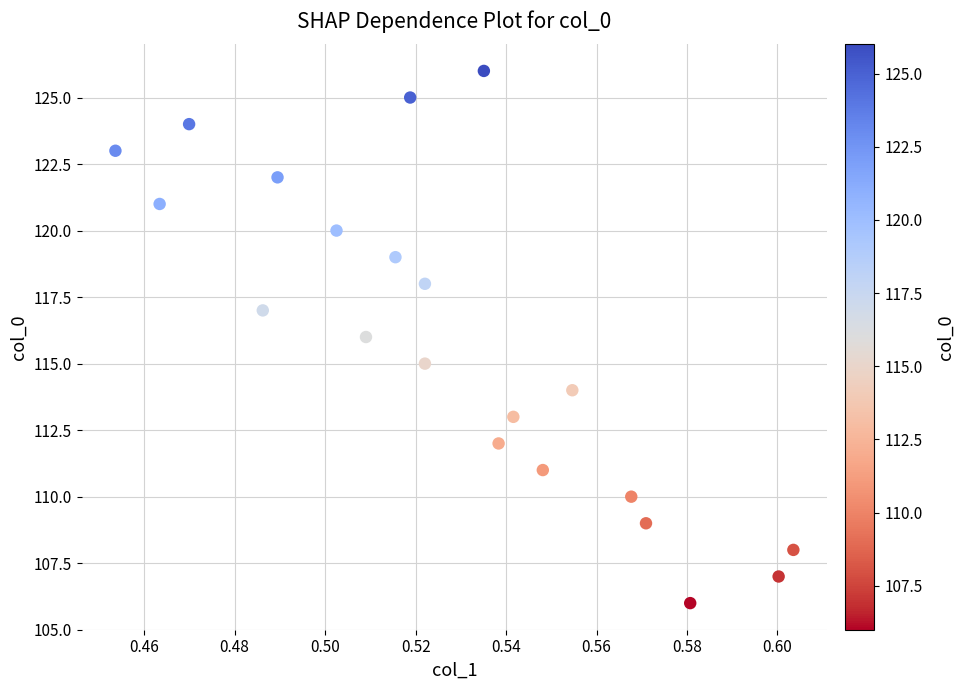

What is the range of Y values (max minus min)?

20